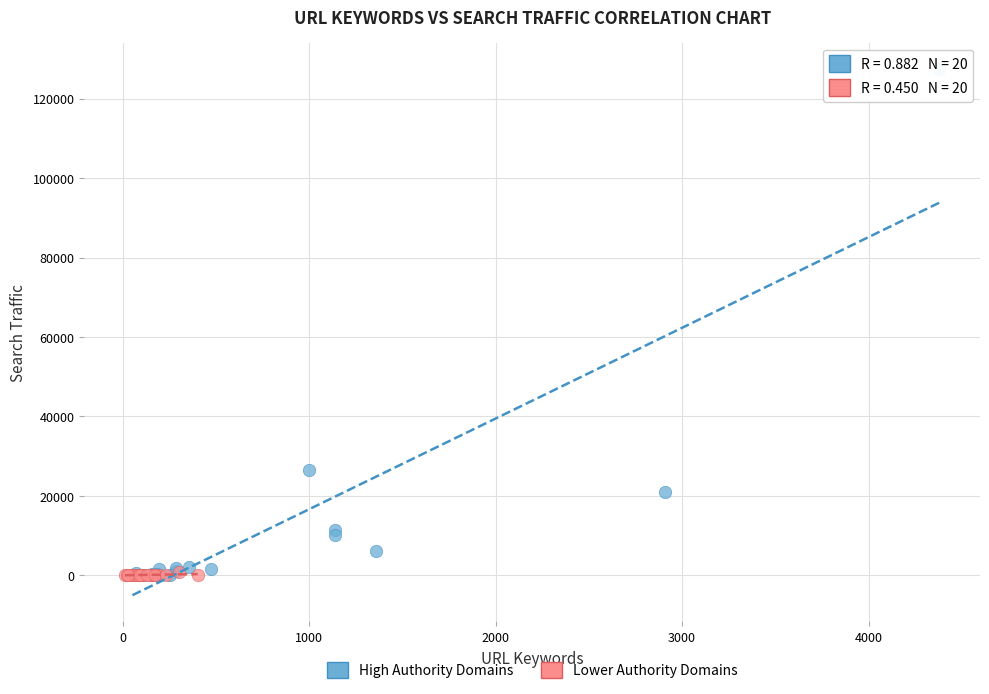

Which series reaches the maximum Y coordinate?

High Authority Domains